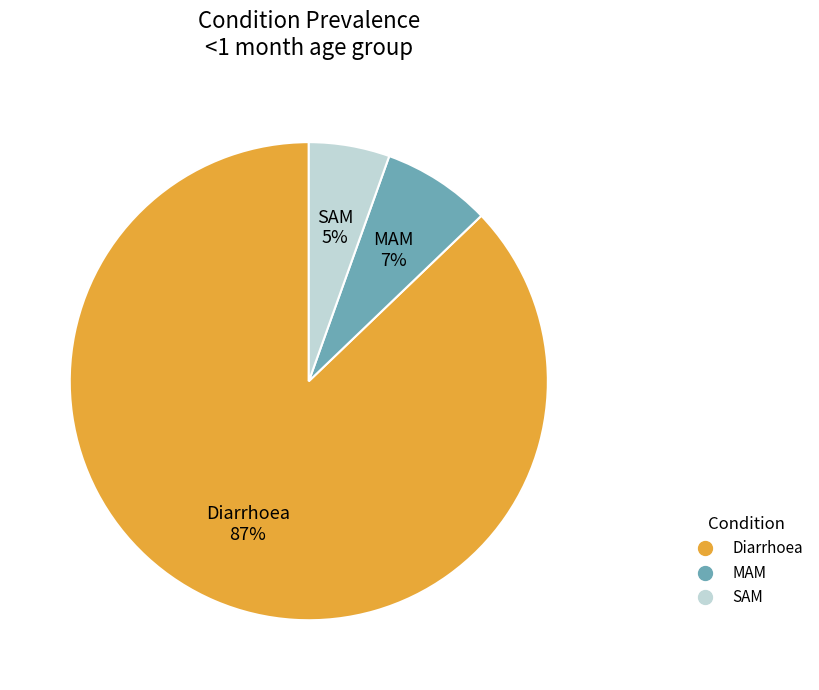

Combined, do SAM and Diarrhoea account for over 50%?

Yes